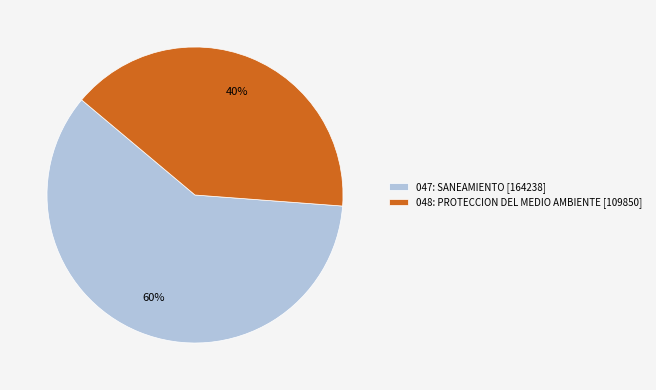

Is the sum of 047: SANEAMIENTO and 048: PROTECCION DEL MEDIO AMBIENTE greater than half?

Yes